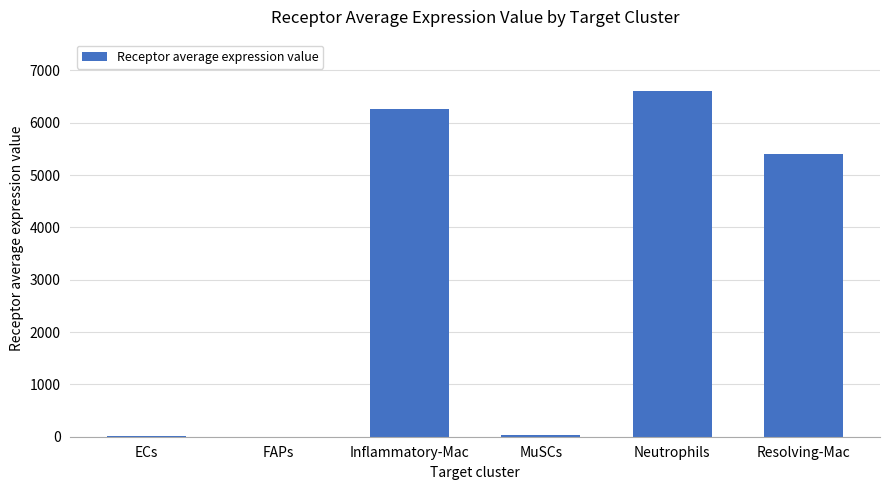

What value does the data have at FAPs?

3.9